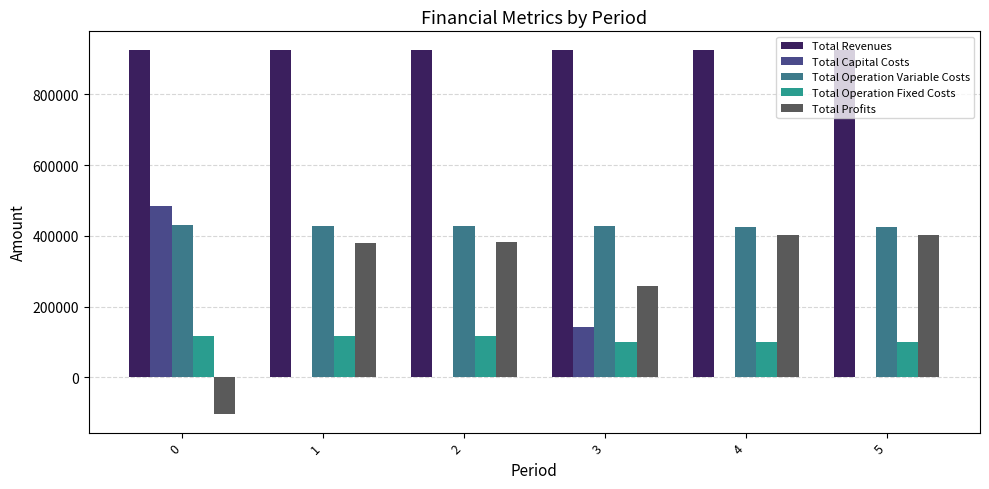

Are the bars grouped side by side (vs. stacked)?

Yes